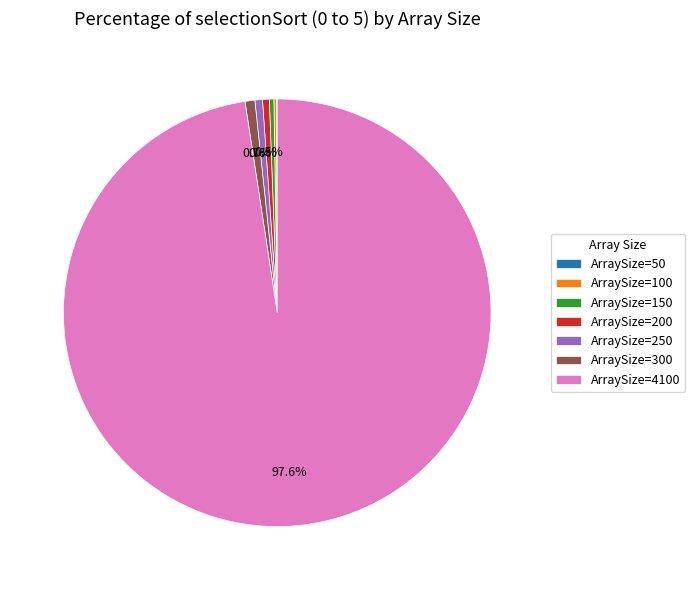

Is there a majority slice in this chart?

Yes